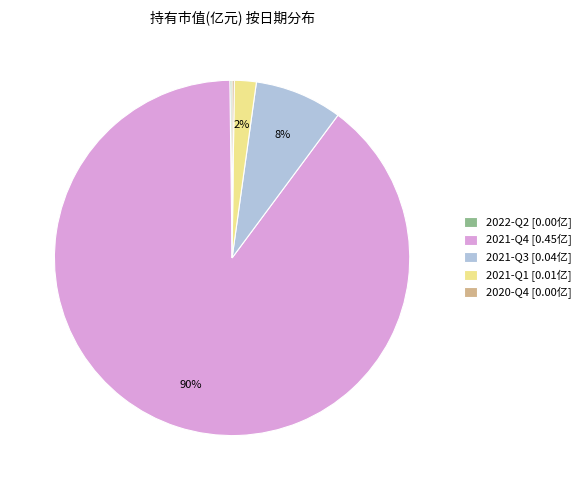

Is there a majority slice in this chart?

Yes